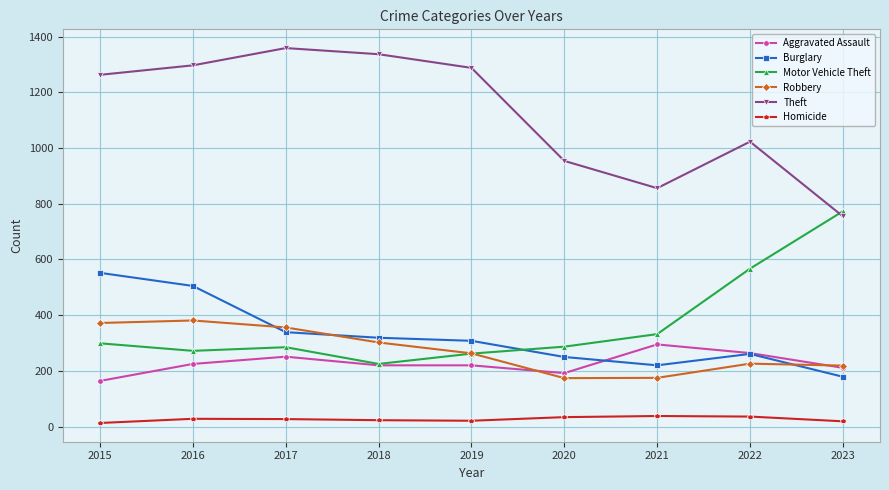

What is the value of the Motor Vehicle Theft point at the 2nd from the left?

272